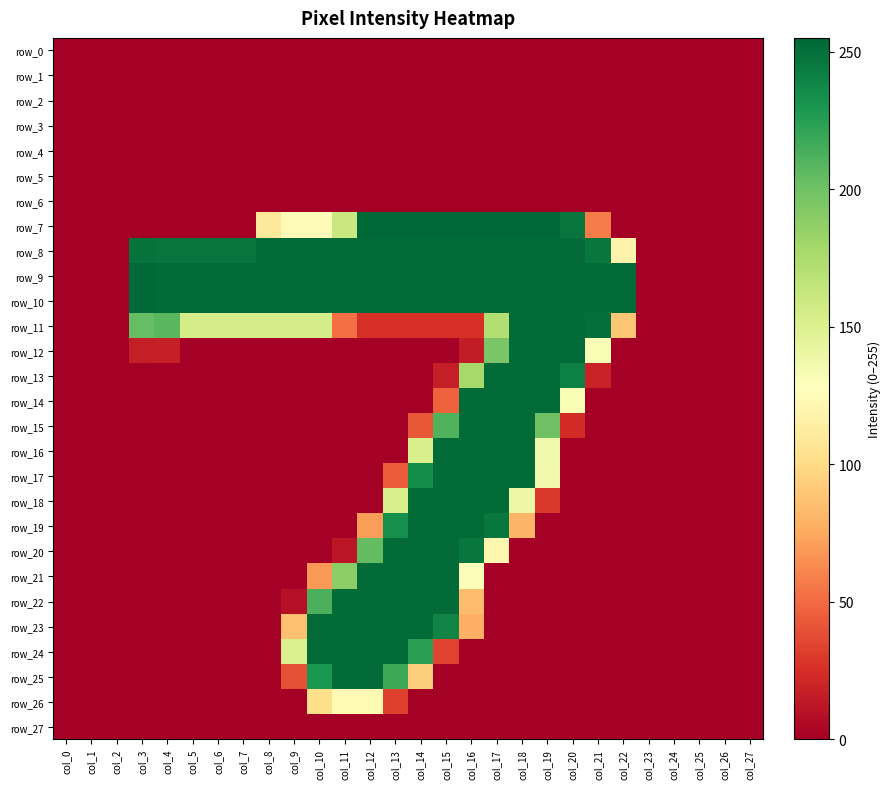

What is the maximum value for row_24?

253